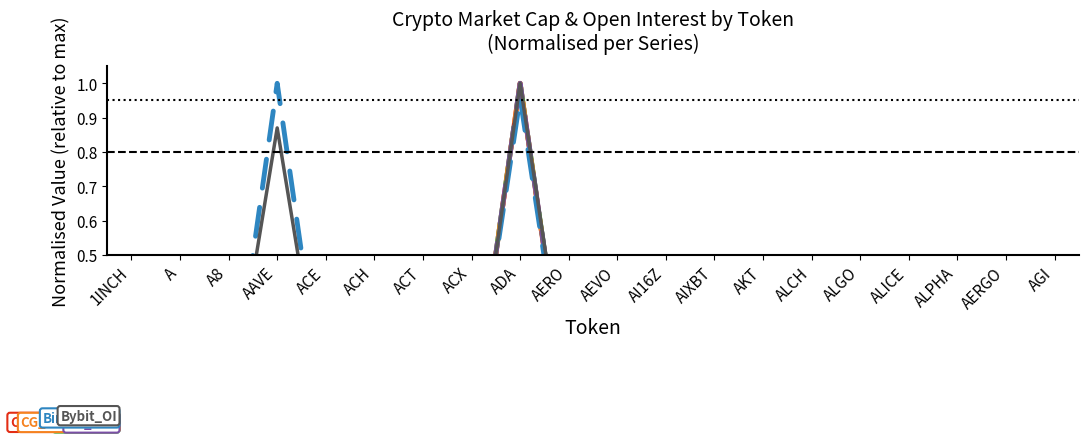

What is the difference between the second highest and second lowest values in the CMC_FDV series?

0.1